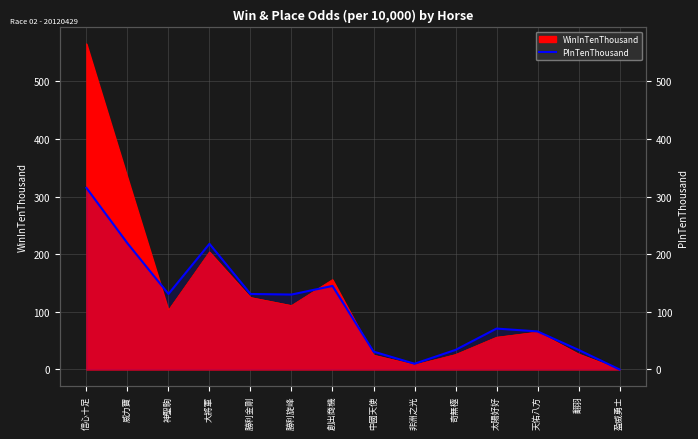

Between 太陽好好 and 翻羽, which is larger?

太陽好好